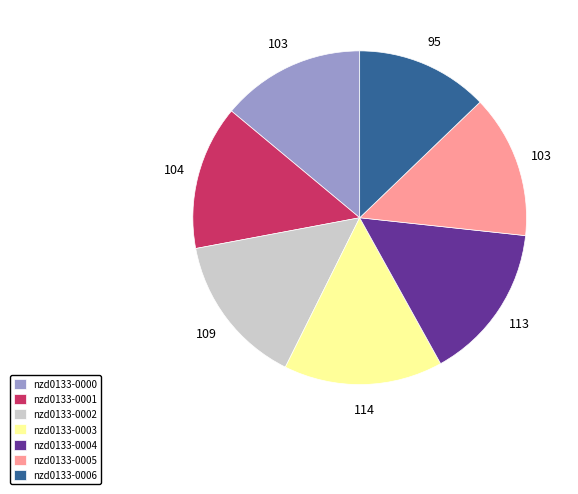

Is the sum of nzd0133-0001 and nzd0133-0002 greater than half?

No